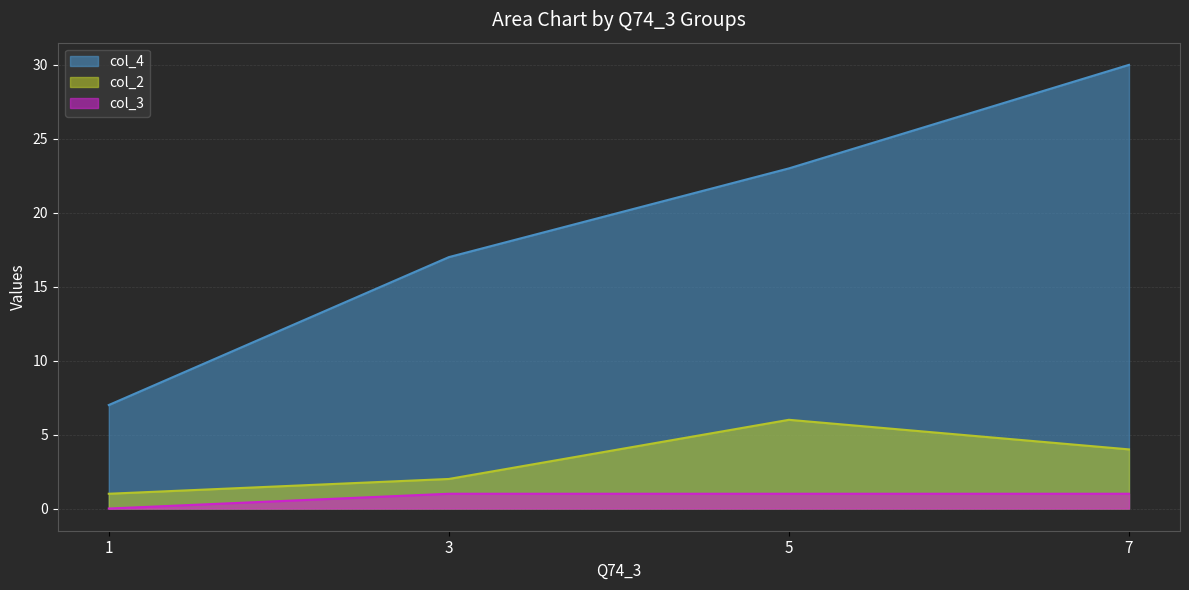

True or false: col_4 and col_3 intersect in this chart.

False